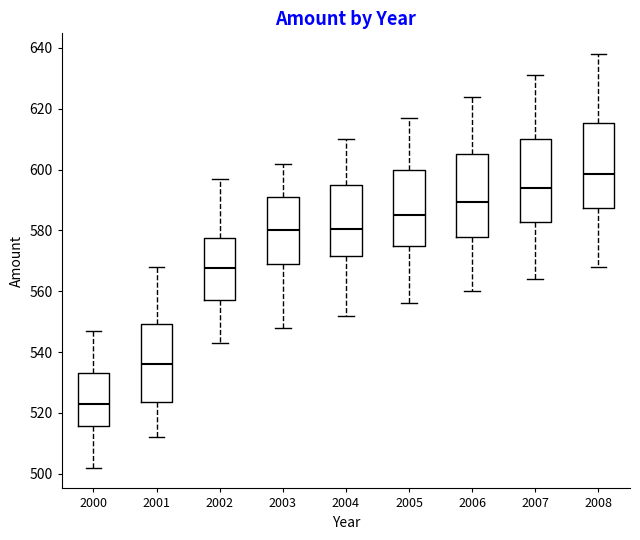

Reading left to right, transcribe this box plot: for each box, give where its median line is, the range the box spans, and where its two whiskers end, as read against the y-axis. The values are not printed on the chart, so give them approximately, as read against the axis.

2000: median 524, box 516 to 534, whiskers 502 to 548
2001: median 536, box 524 to 550, whiskers 512 to 568
2002: median 568, box 558 to 578, whiskers 544 to 598
2003: median 580, box 570 to 592, whiskers 548 to 602
2004: median 580, box 572 to 596, whiskers 552 to 610
2005: median 586, box 574 to 600, whiskers 556 to 618
2006: median 590, box 578 to 606, whiskers 560 to 624
2007: median 594, box 582 to 610, whiskers 564 to 632
2008: median 598, box 588 to 616, whiskers 568 to 638